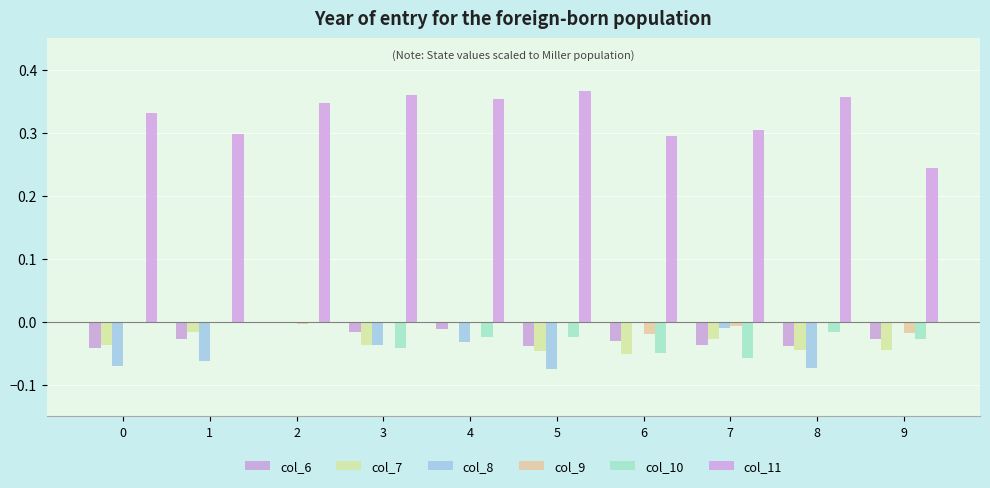

Are the bars grouped side by side (vs. stacked)?

Yes